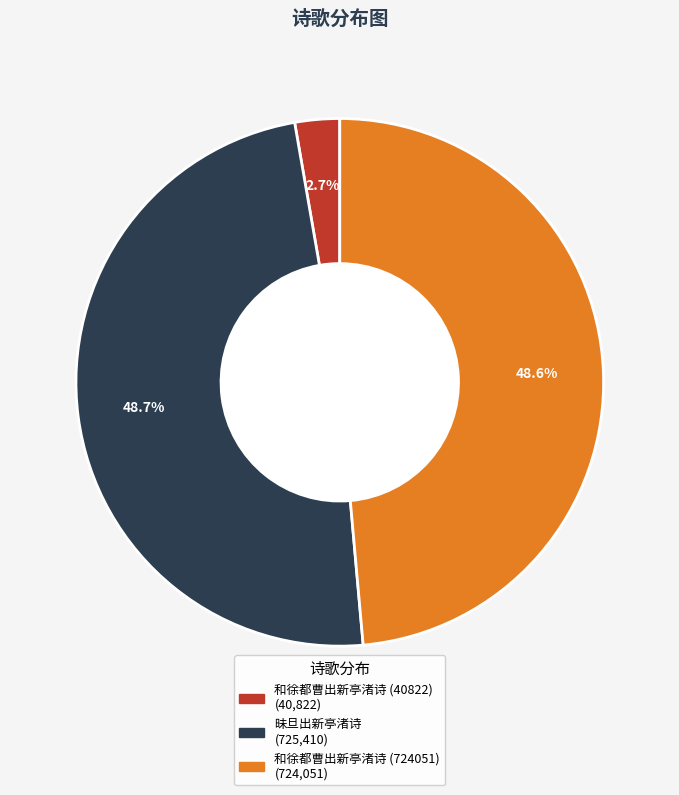

True or false: 和徐都曹出新亭渚诗 (724051) accounts for 49% of the total.

True